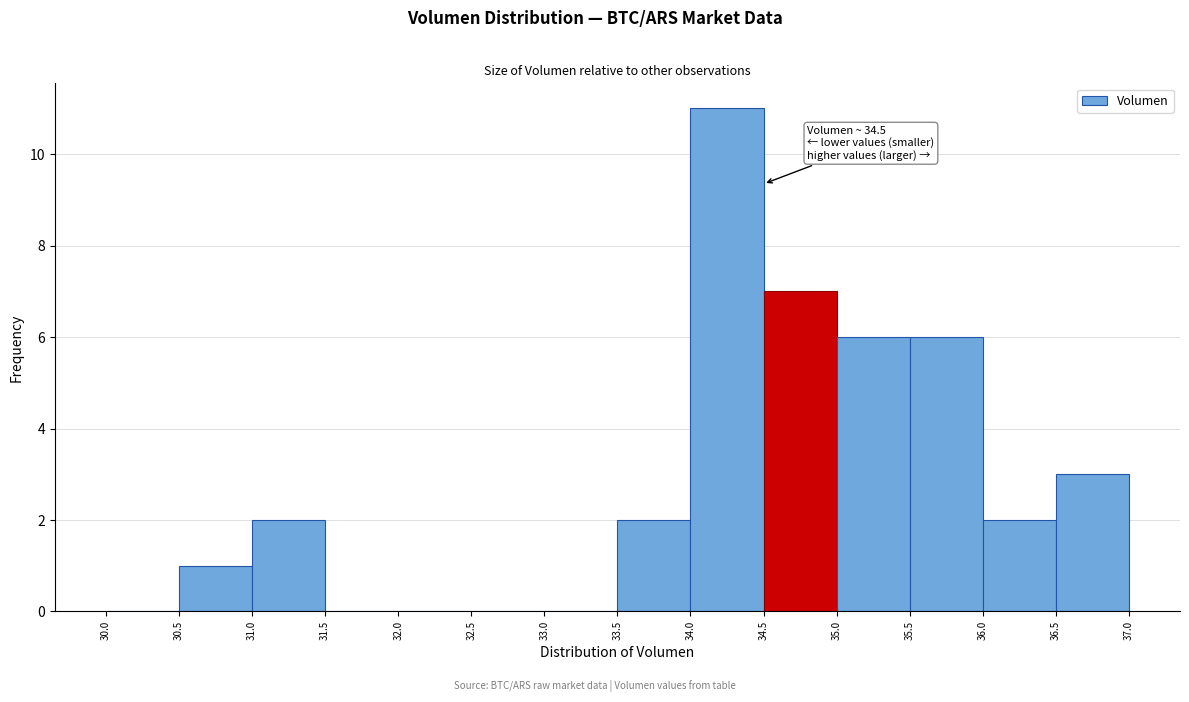

Over which range of the x-axis is the bar tallest?

34.0 to 34.5